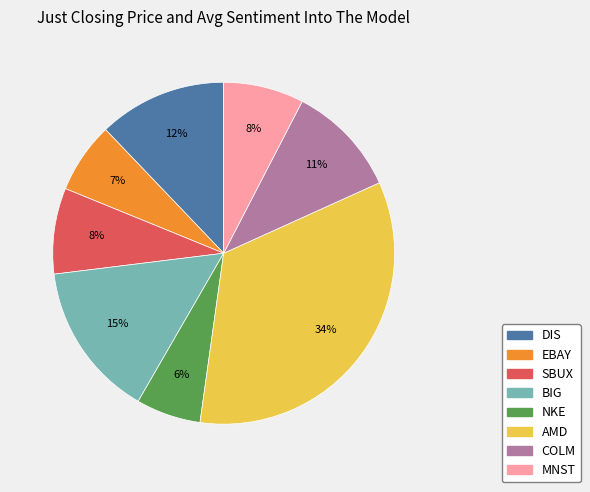

How many slices are in this pie chart?

8